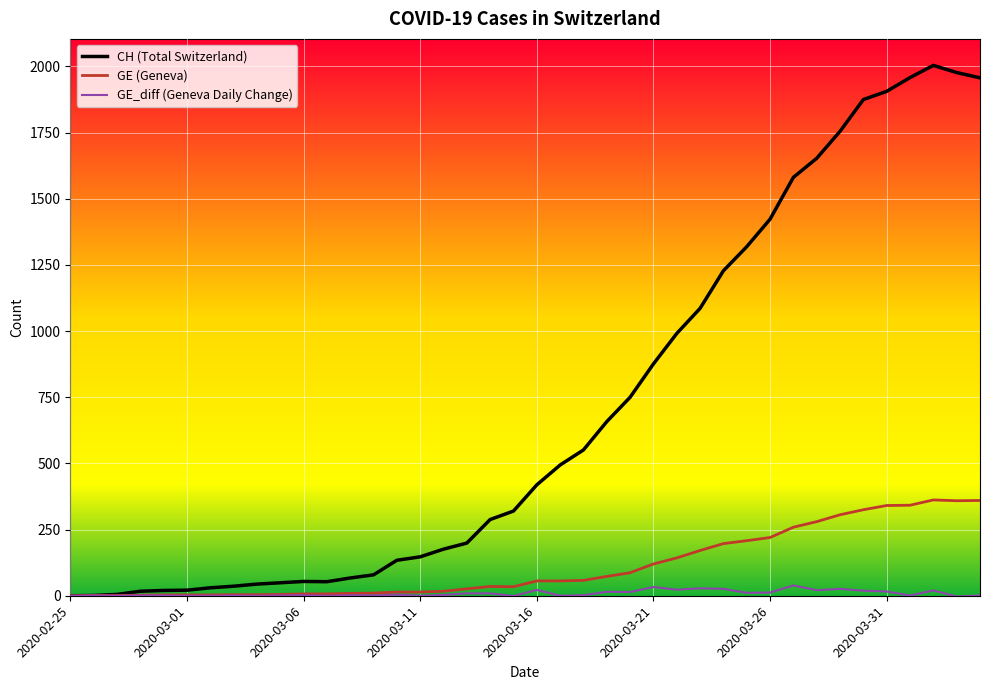

How many lines are shown in the chart?

3